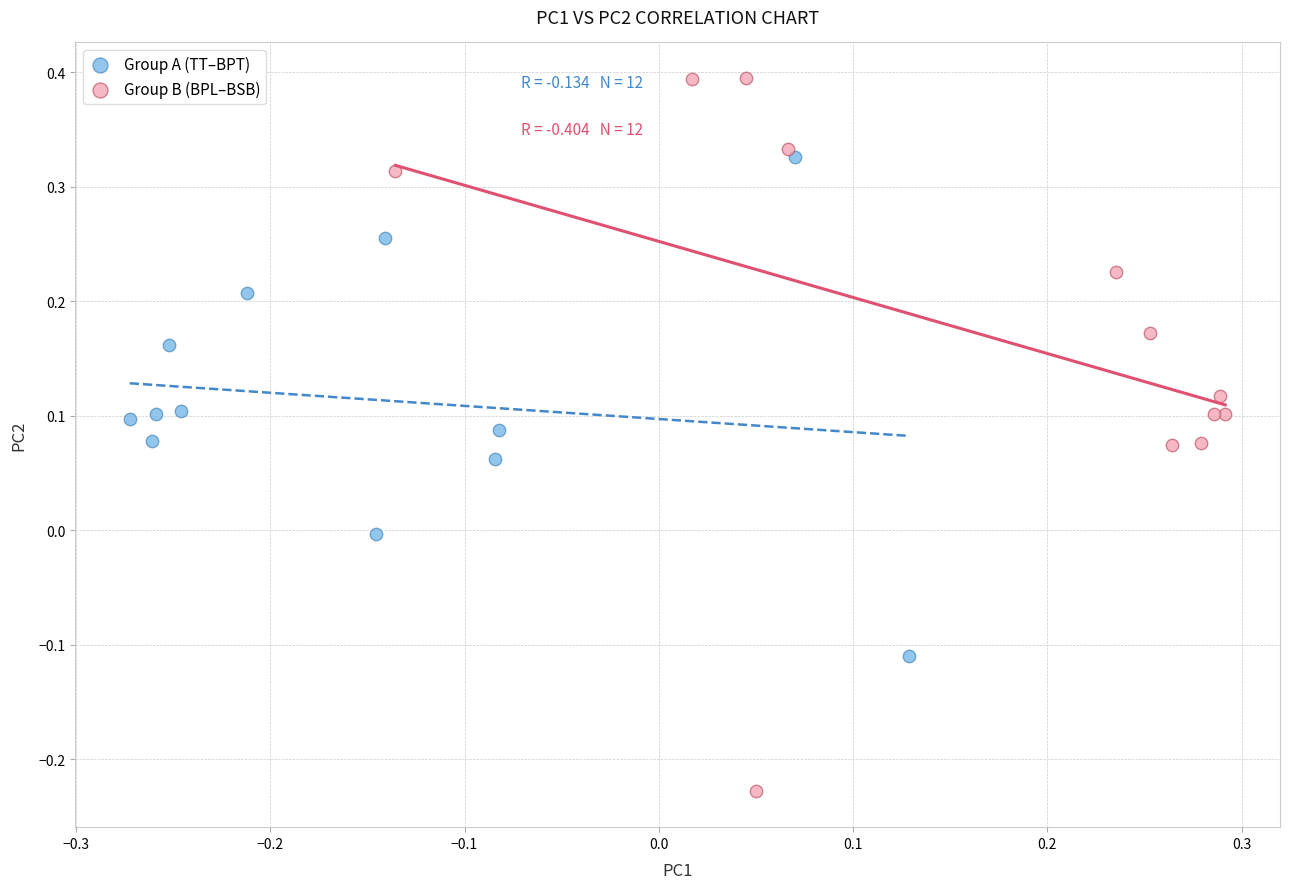

Which series reaches the minimum Y coordinate?

Group B (BPL–BSB)